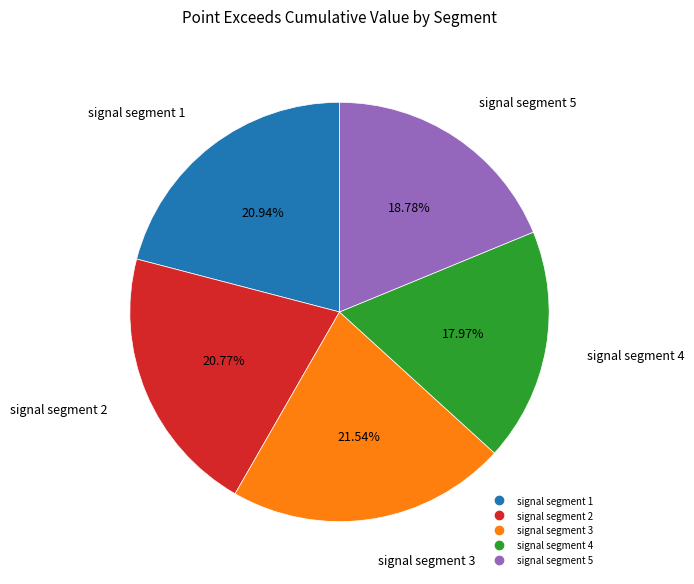

To the nearest percent, what is the difference between the signal segment 5 and signal segment 4 slice percentages?

1%